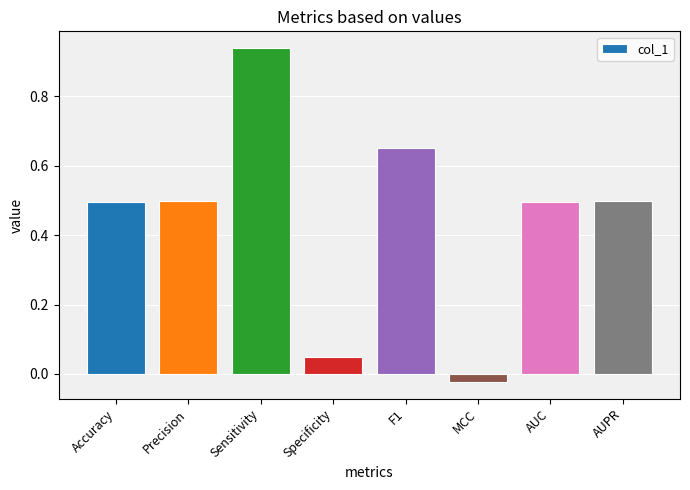

What is the label of the 5th bar from the right?

Specificity